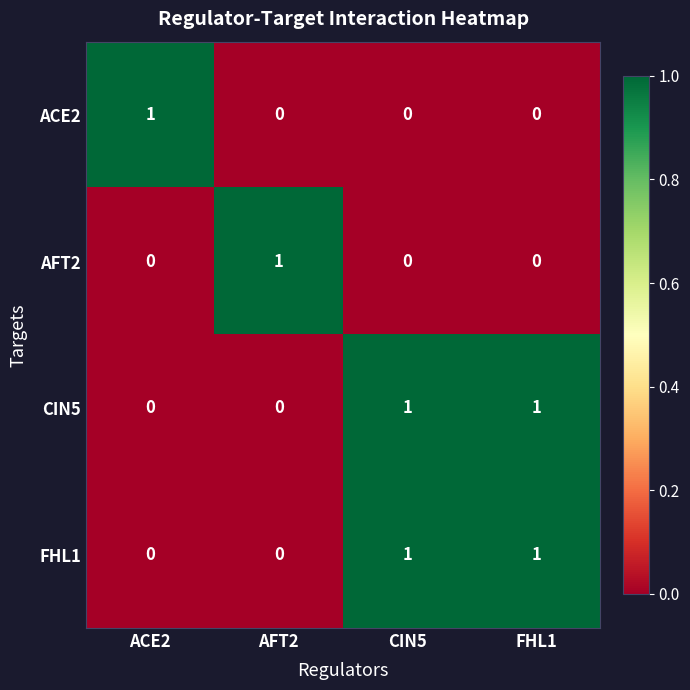

The value of AFT2 at ACE2 is 0. True or false?

True